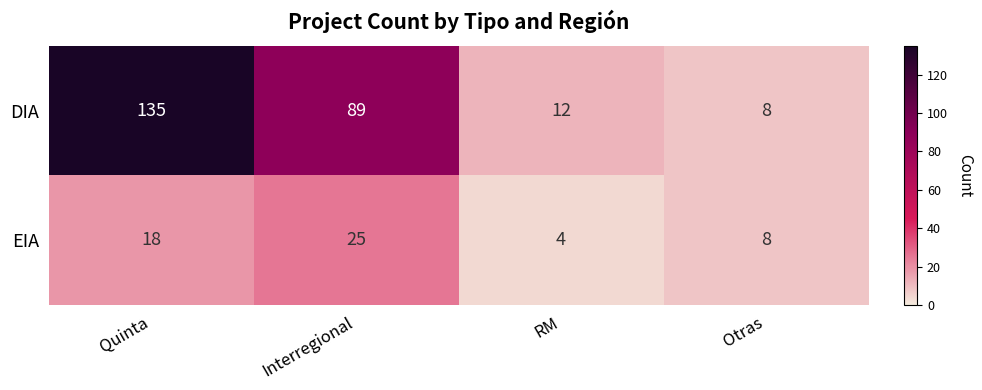

What is the total value across all series at Quinta?

153